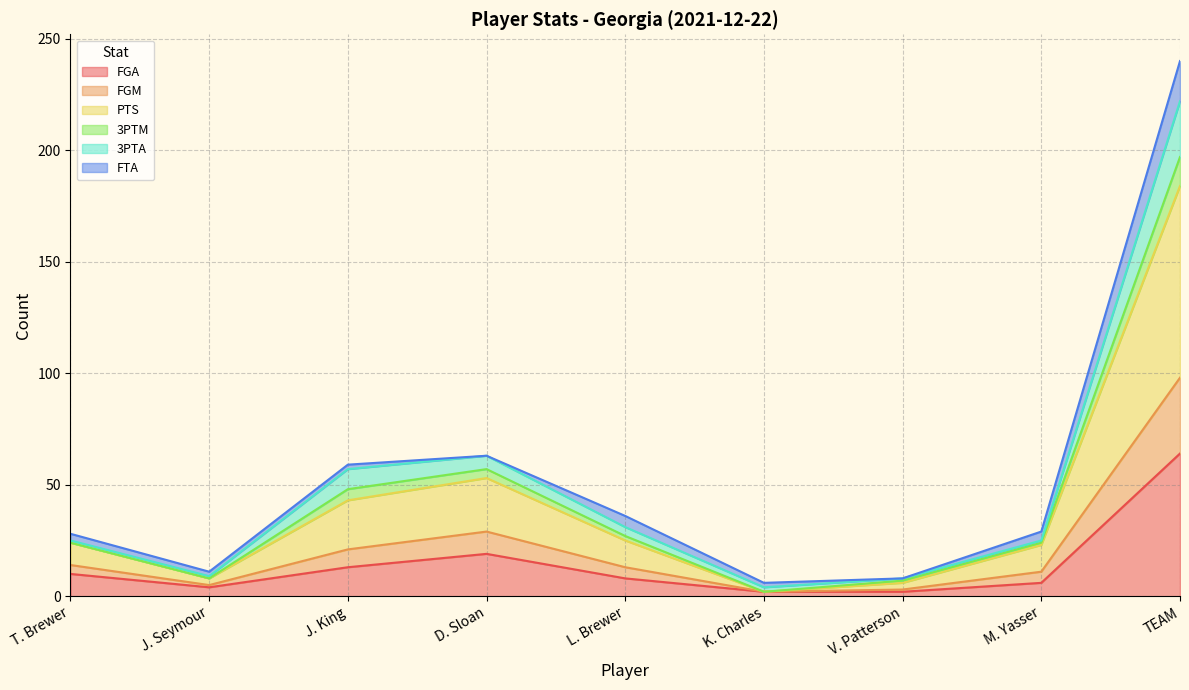

True or false: FGM and PTS cross at least once.

False